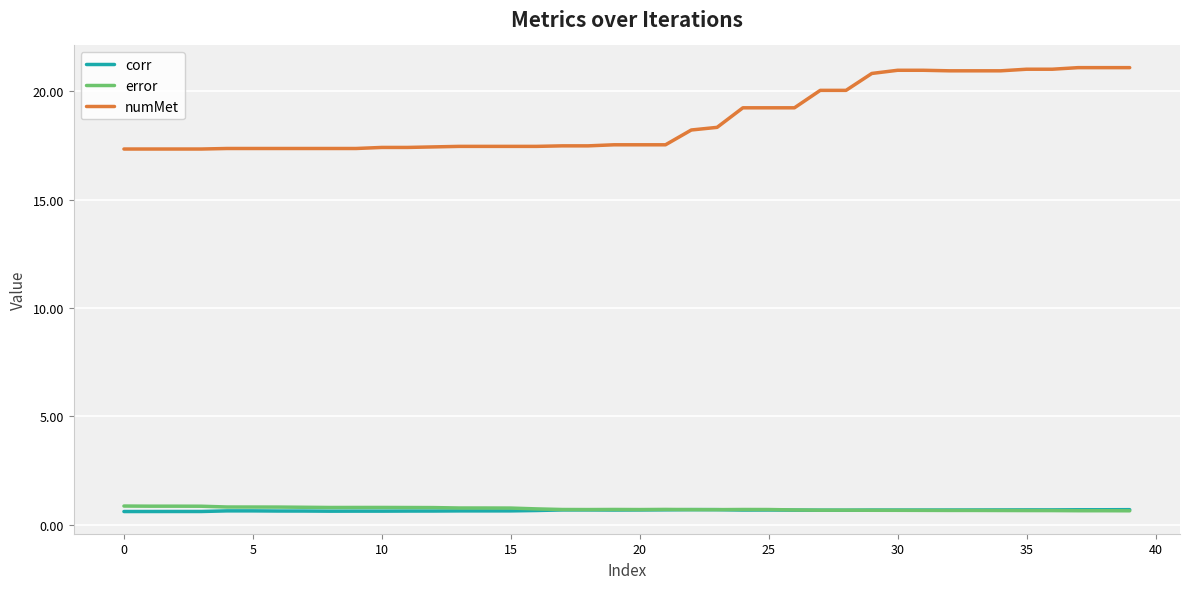

What is the minimum value for numMet?

17.3